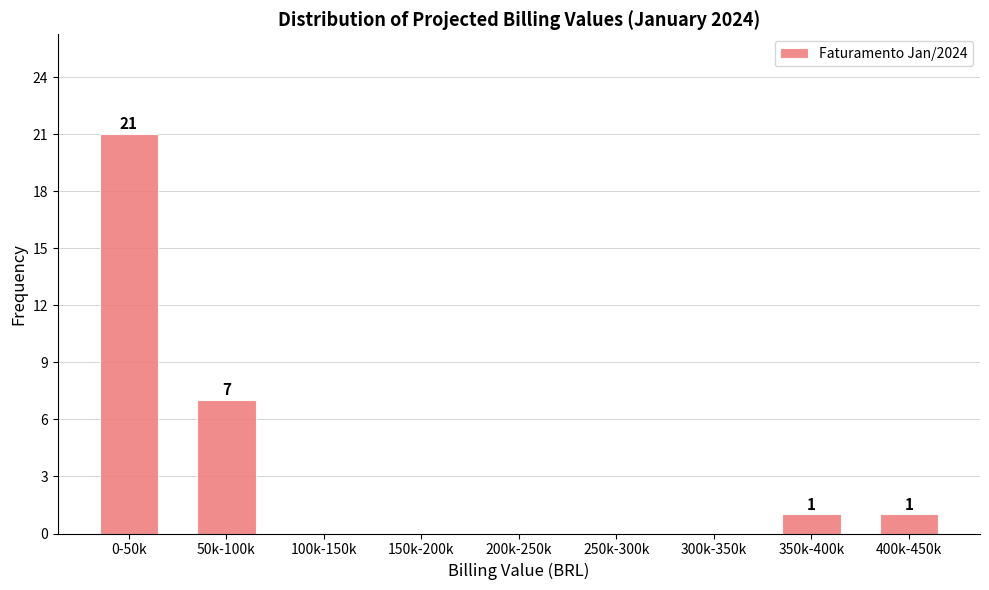

Reading left to right, transcribe all the data shown in this chart.

0-50k=21	50k-100k=7	100k-150k=0	150k-200k=0	200k-250k=0	250k-300k=0	300k-350k=0	350k-400k=1	400k-450k=1